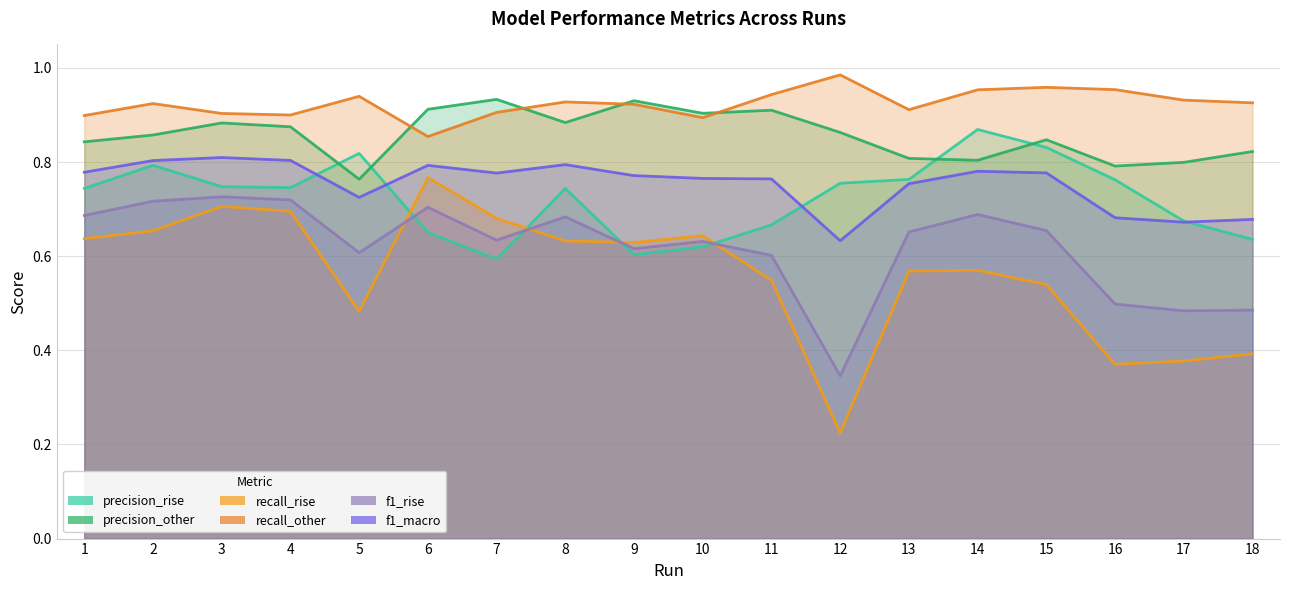

True or false: f1_macro and precision_other cross at least once.

False